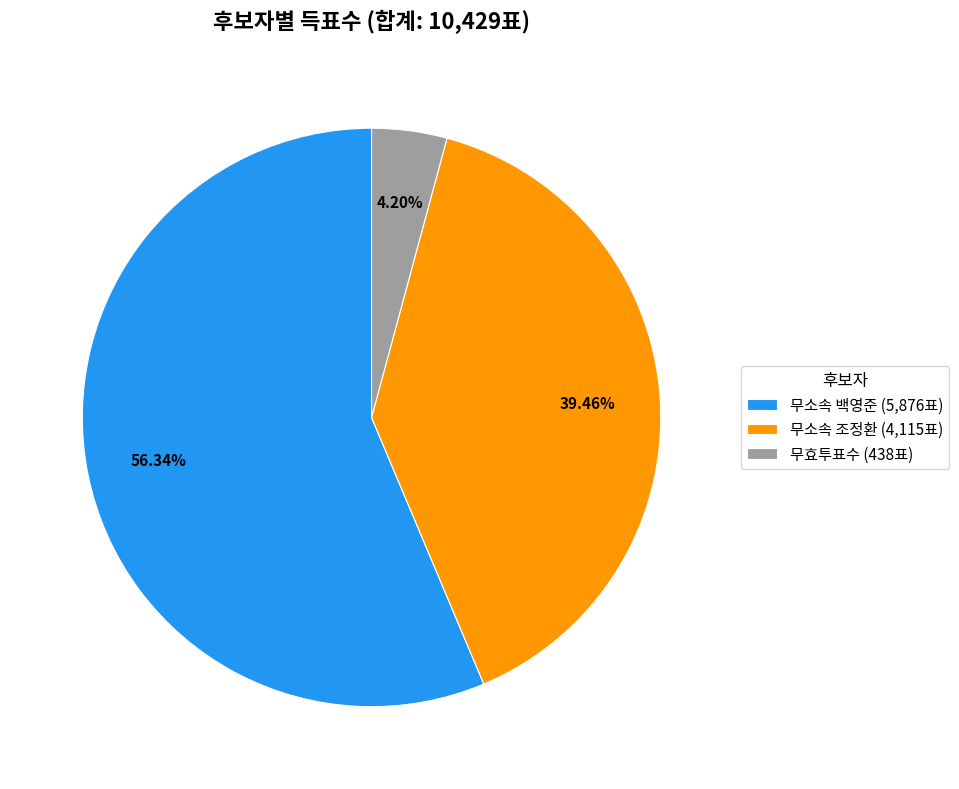

Combined, do 무소속 조정환 (4,115표) and 무소속 백영준 (5,876표) account for over 50%?

Yes